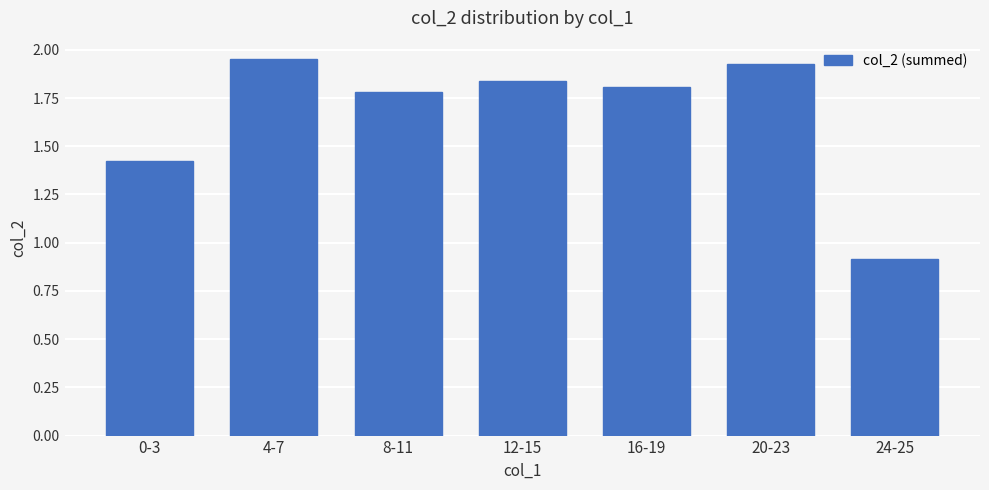

Approximately how many times larger is the value at 8-11 compared to 4-7?

0.9